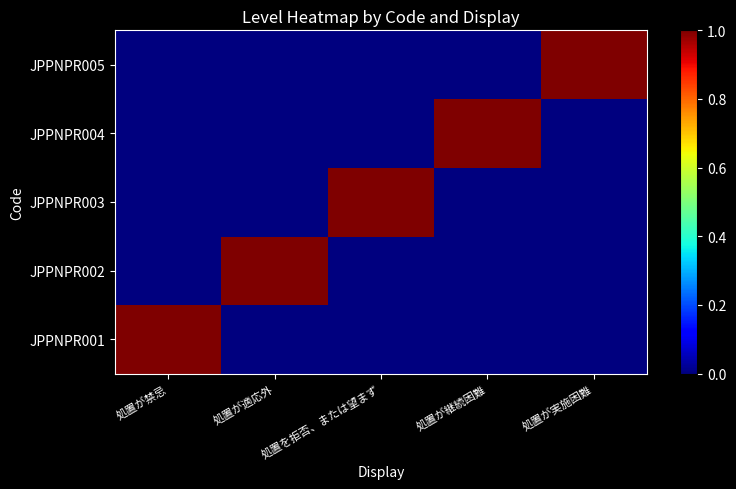

Which has a higher value, 処置が実施困難 or 処置が継続困難?

処置が実施困難